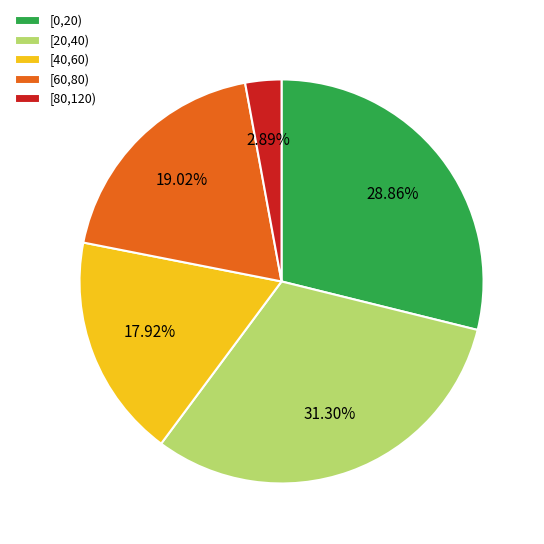

Is it true that [60,80) is 13% of the pie?

False